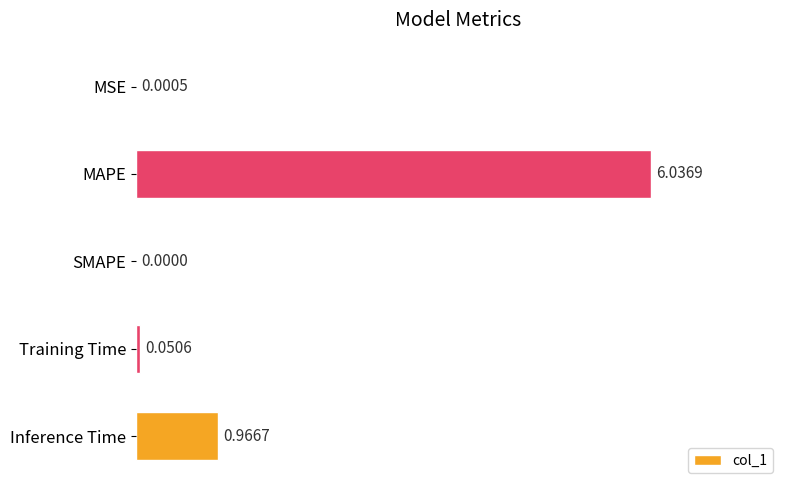

What is the sum of all values?

7.1